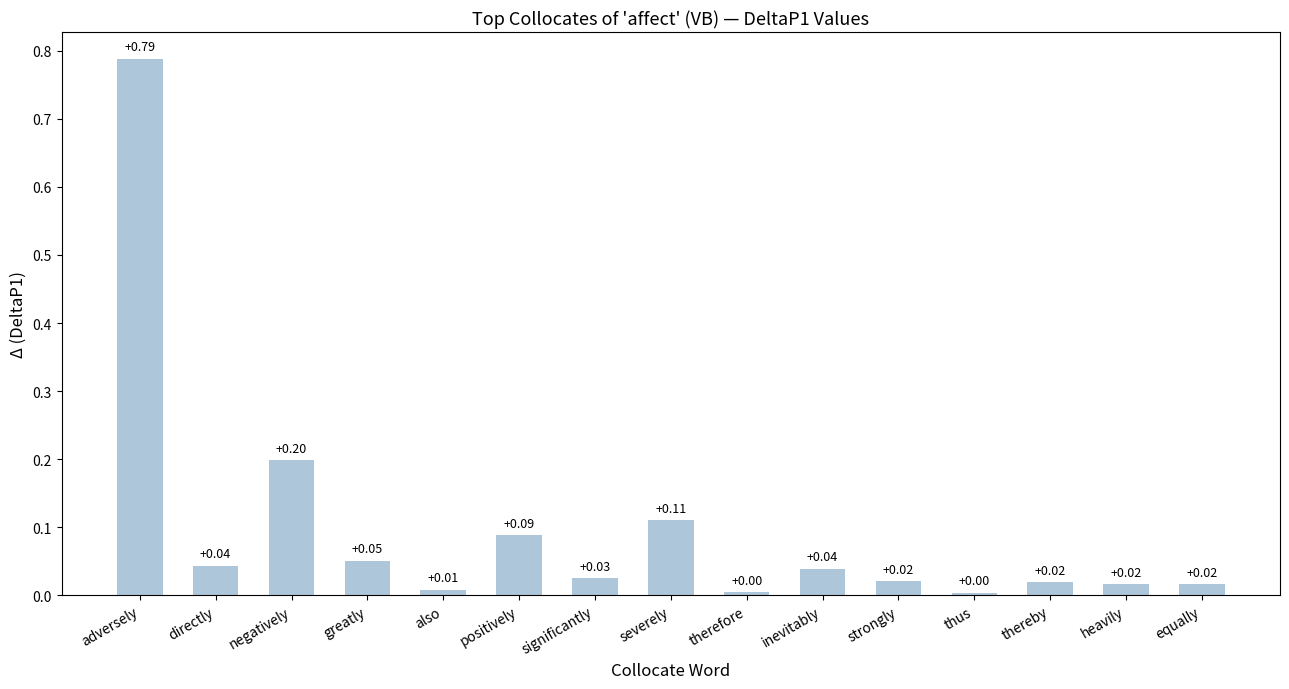

What is the label of the 15th bar from the left?

equally